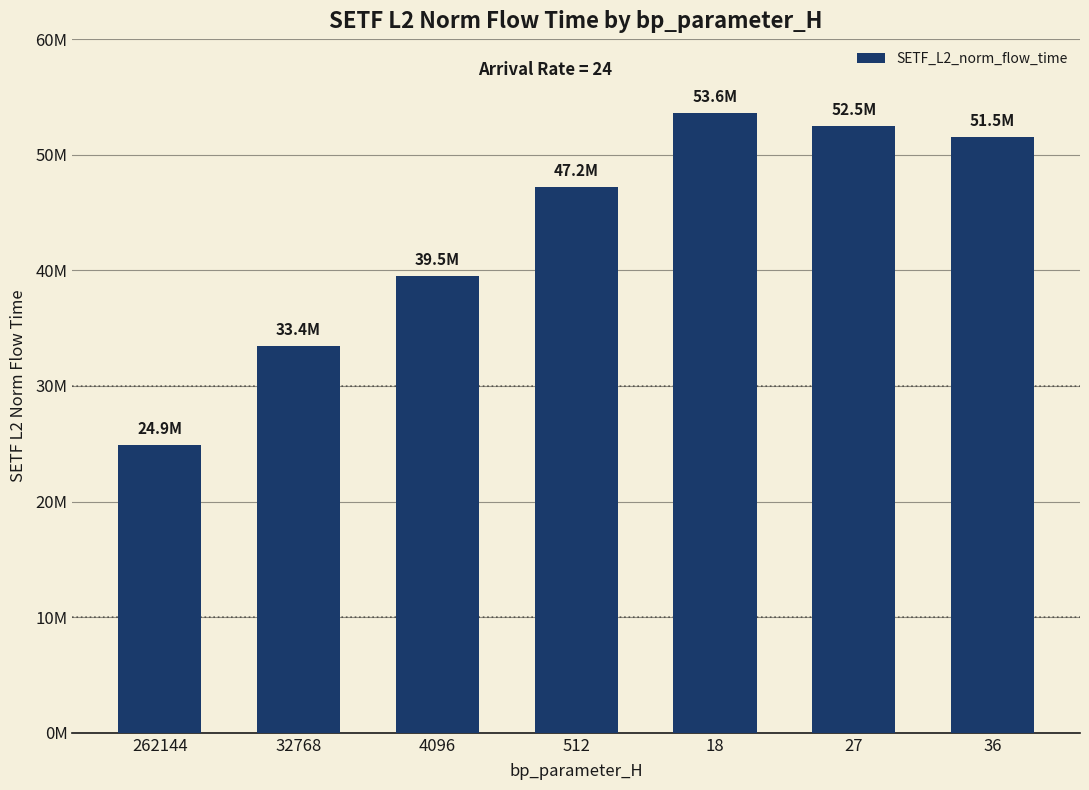

Does the chart contain any negative values?

No